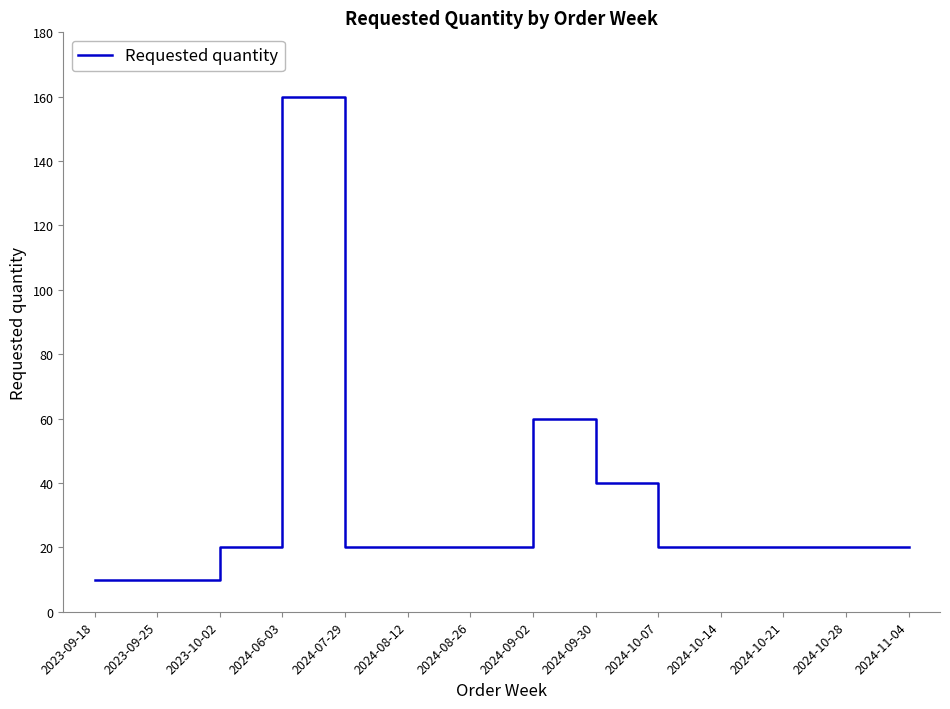

Is it true that the value at 2024-08-26 is 12?

False